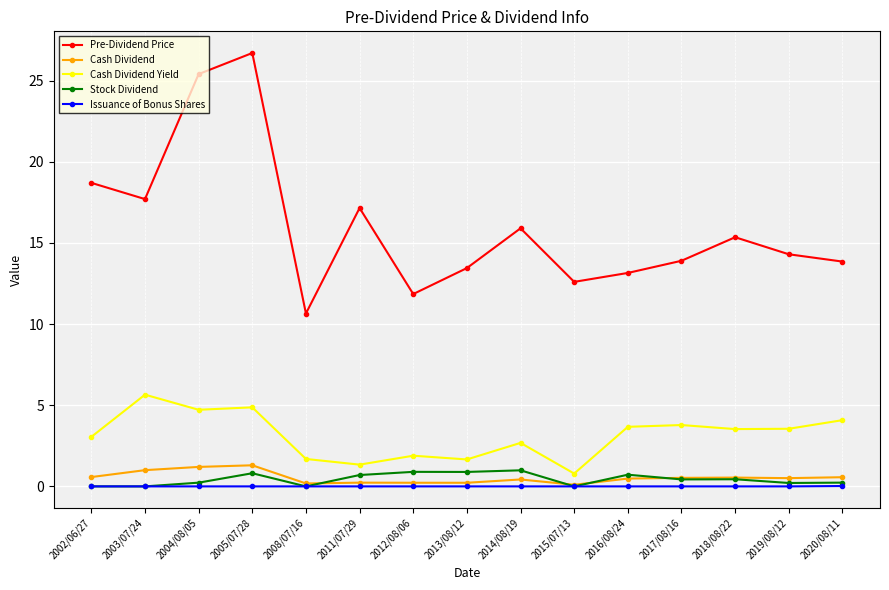

At which category does the chart reach its peak across all series?

2005/07/28